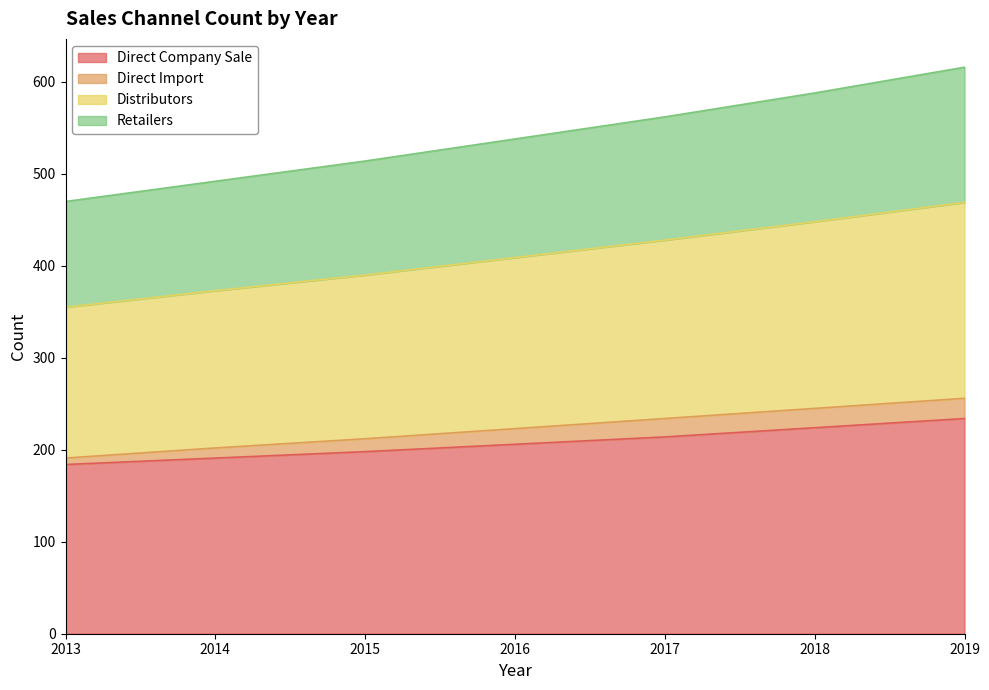

What is the difference between the Direct Company Sale values at 2017 and 2018?

10